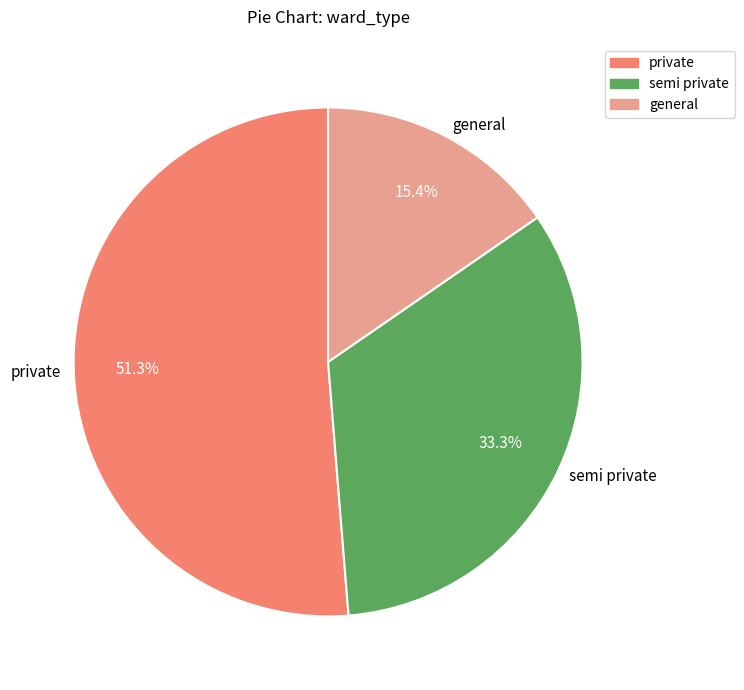

What portion of the pie excludes private?

48.7%